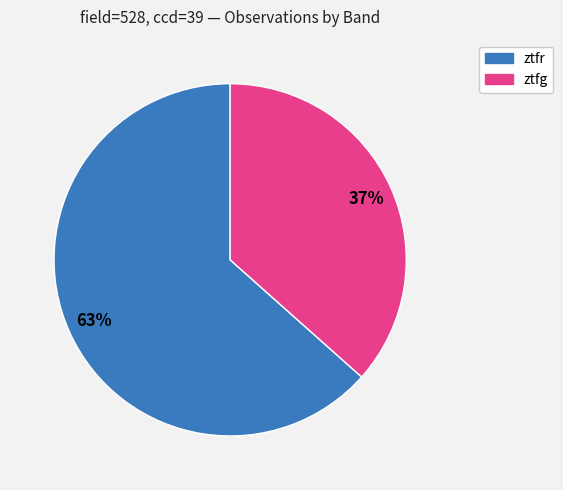

What percentage is the ztfr slice, to the nearest percent?

63%